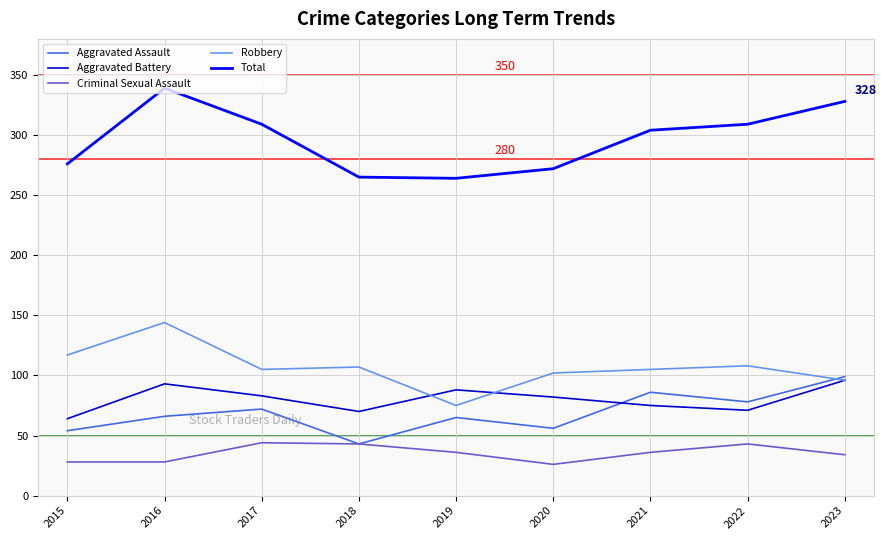

What is the difference between the Robbery values at 2016 and 2015?

27